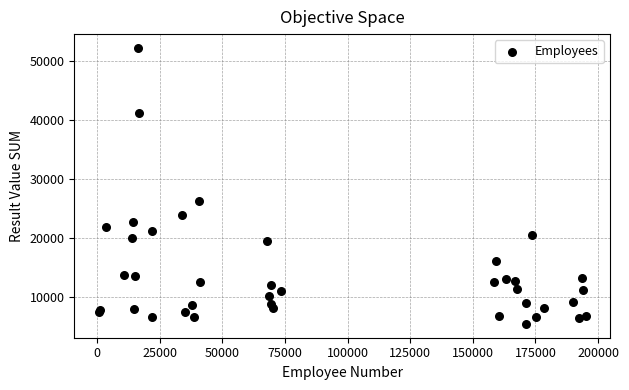

What Y value in the scatter plot is closest to 28801?

26180.7